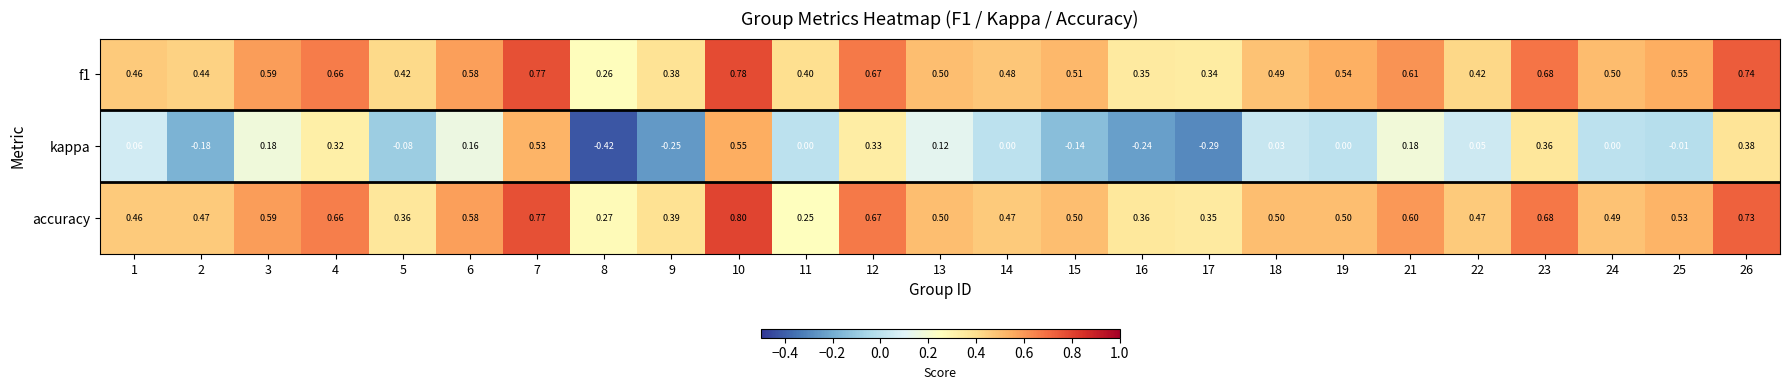

At how many categories does at least one series exceed 0?

25